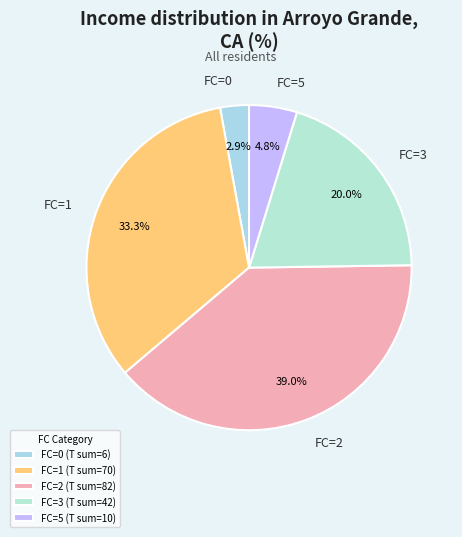

Which has a higher value, FC=1 or FC=2?

FC=2